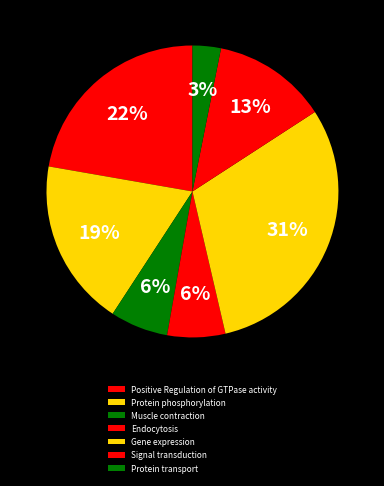

Is there any slice that represents more than half of the pie?

No